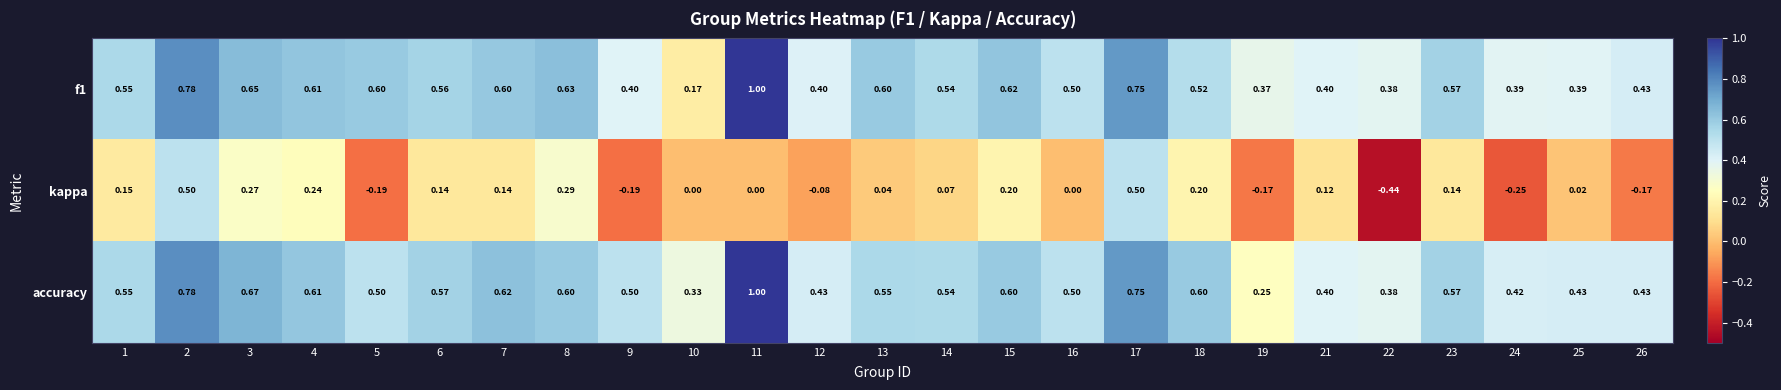

Which series has the largest total across all categories?

accuracy